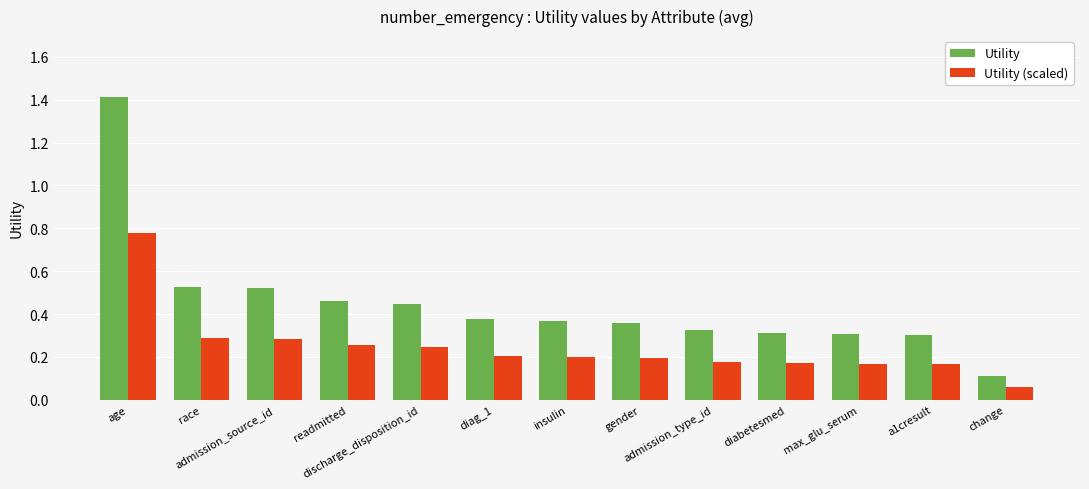

What are all the series names shown in the legend?

Utility, Utility (scaled)